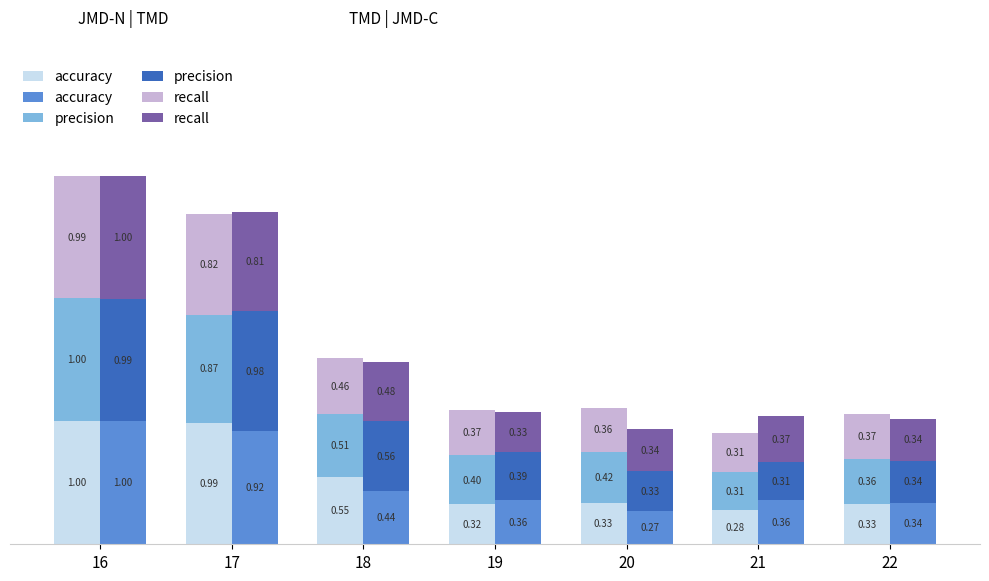

Does the chart contain any negative values?

No